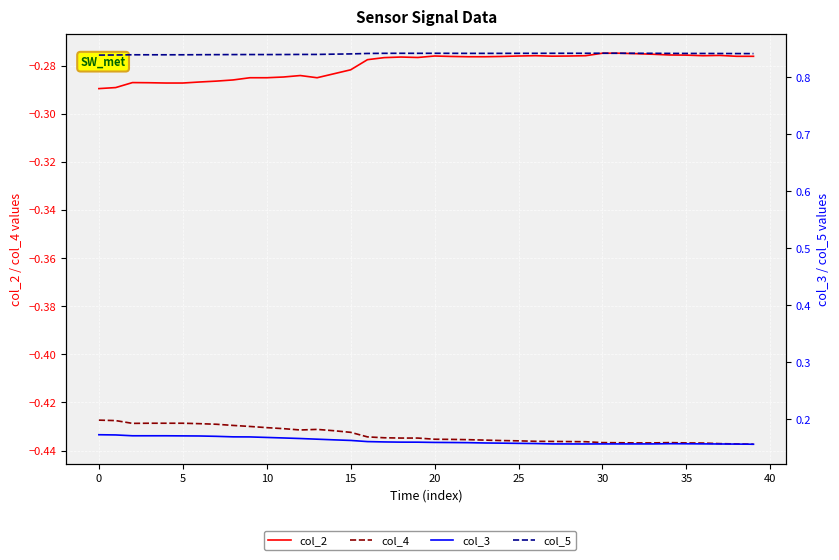

True or false: col_3 has a value of 0.2 at 27.

True